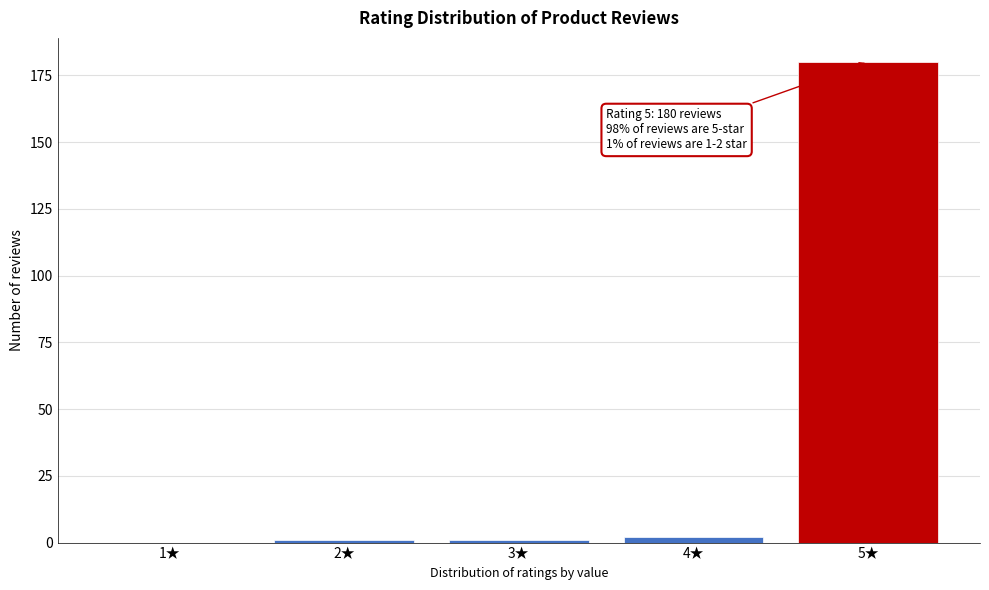

Reading left to right, transcribe all the data shown in this chart.

1★=0	2★=1	3★=1	4★=2	5★=180